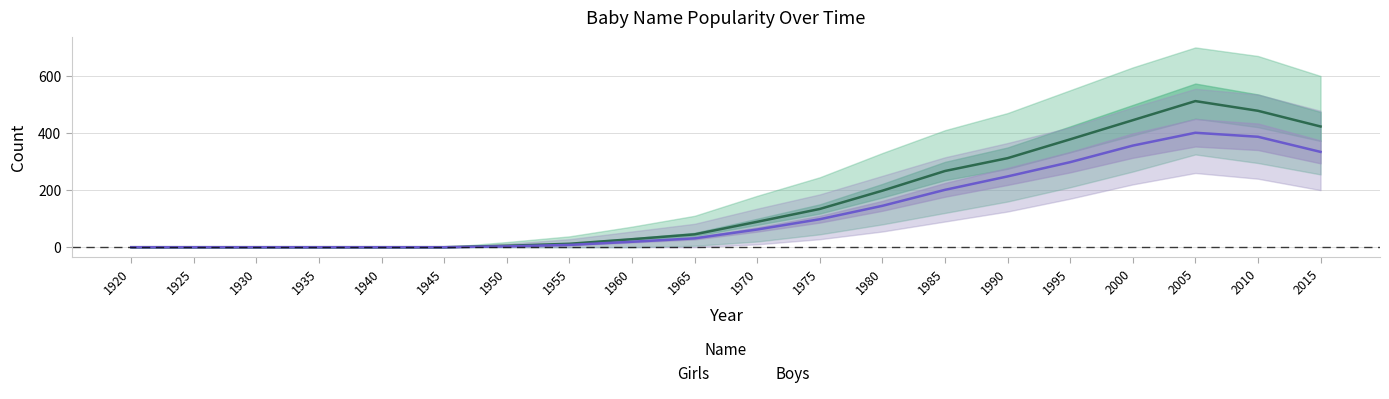

Does the chart display data point markers on the line(s)?

No